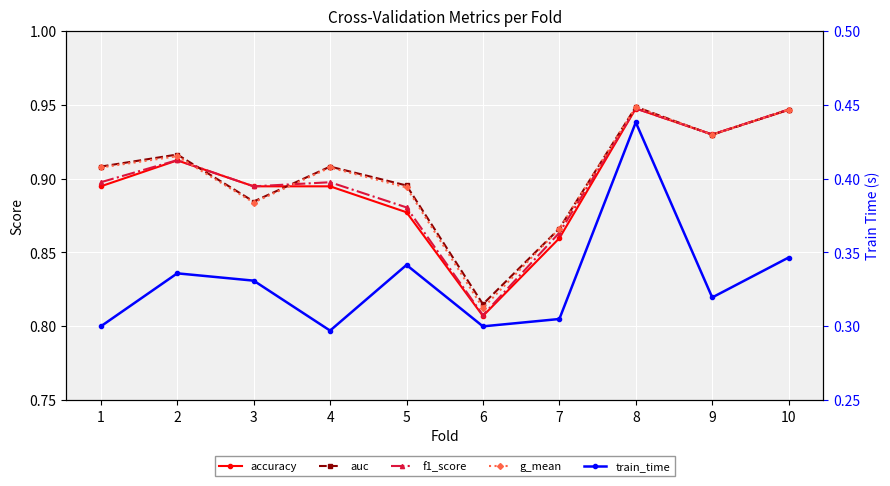

How many lines are shown in the chart?

5